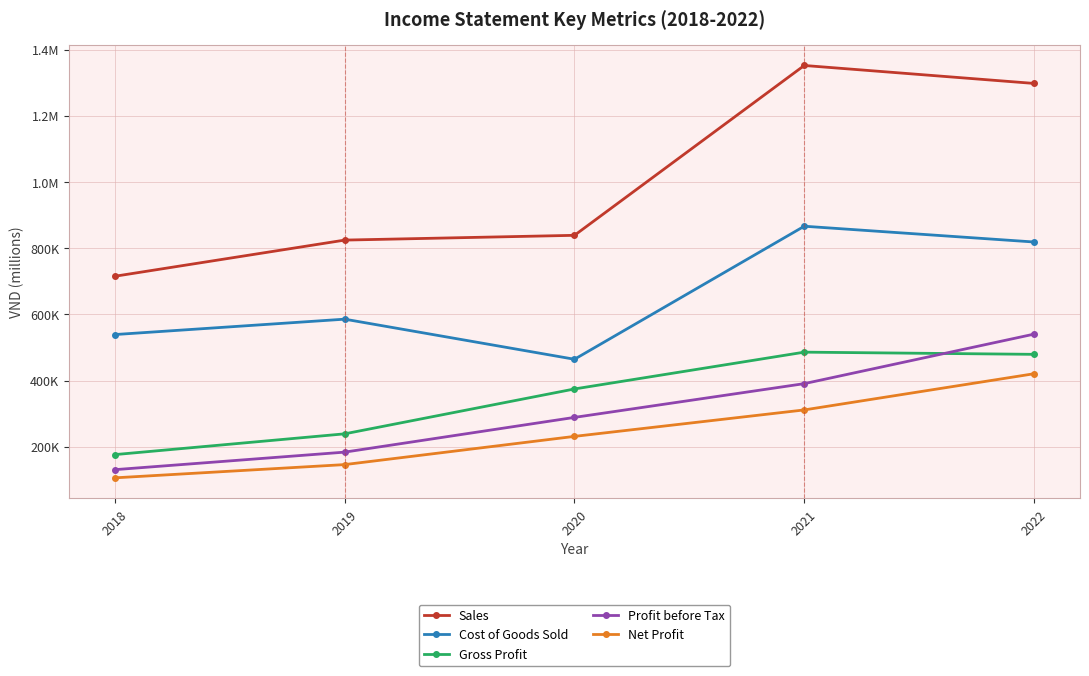

Between 2022 and 2018, which is larger?

2022